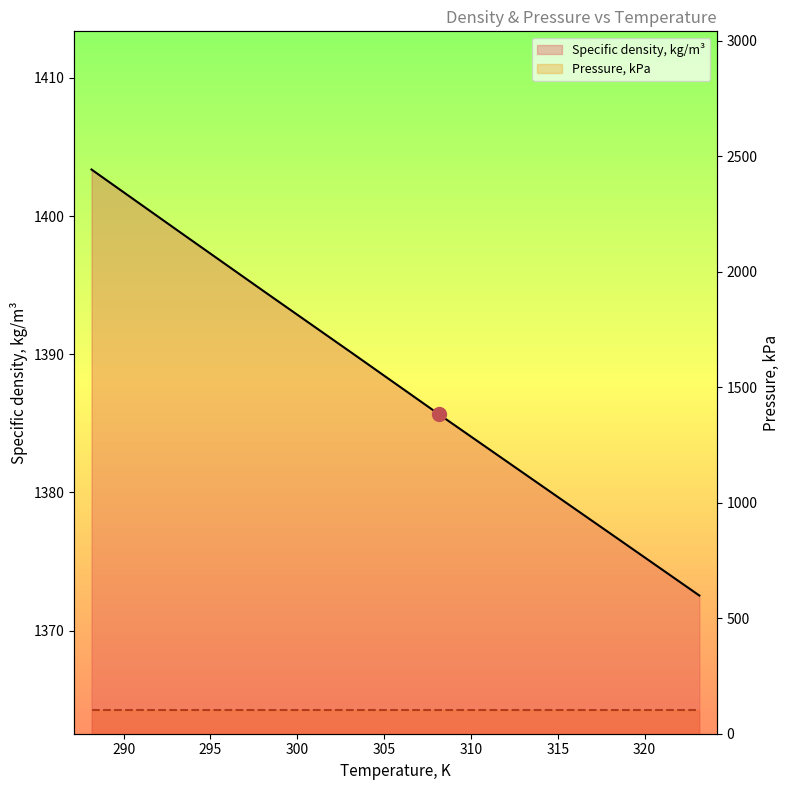

Which series has the widest spread of values?

Specific density, kg/m³